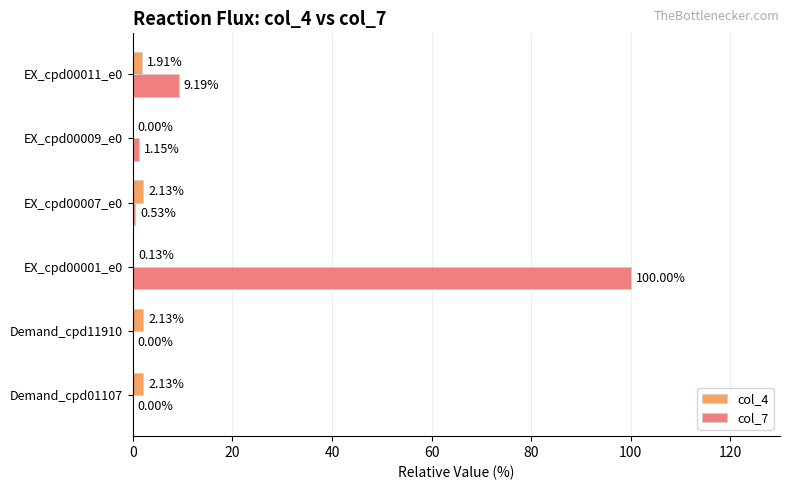

Between Demand_cpd01107 and EX_cpd00011_e0, which series saw the biggest shift?

col_7